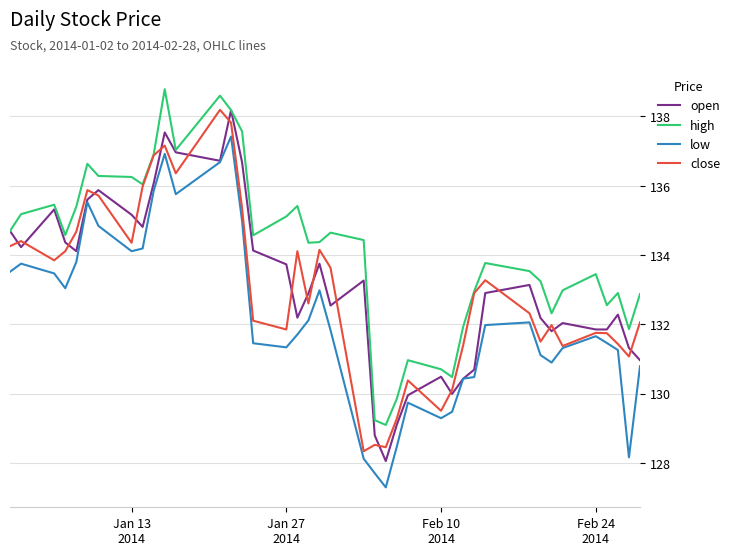

What is the minimum value for high?

129.1